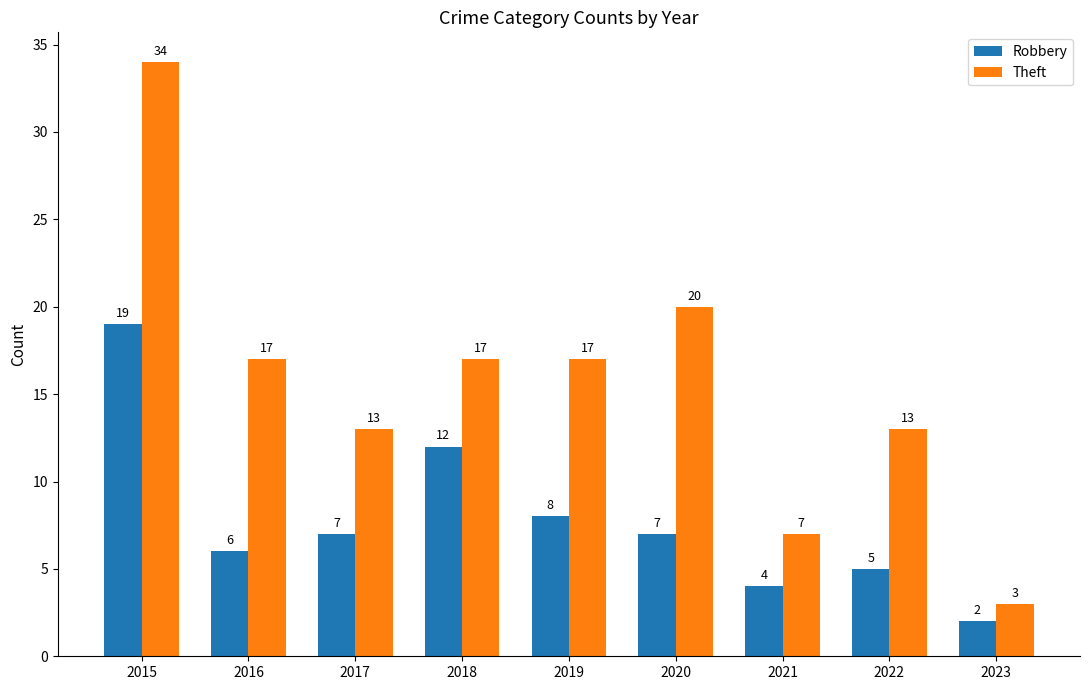

The value of Theft at 2017 is 13. True or false?

True